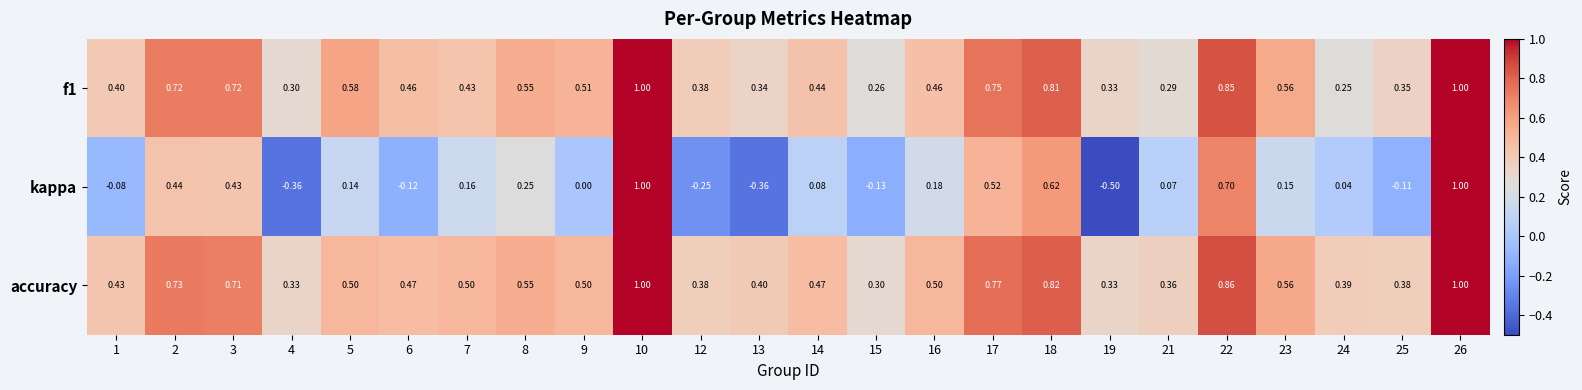

How many distinct data groups are displayed?

3